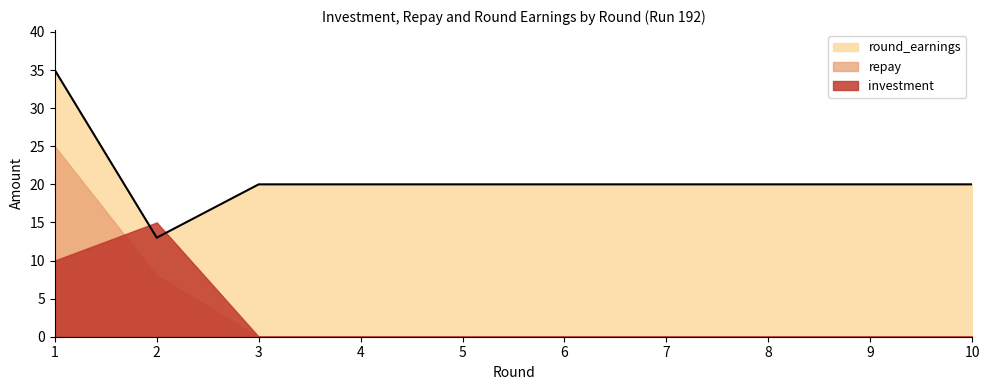

Between which two adjacent categories do investment and repay first intersect?

1 and 2